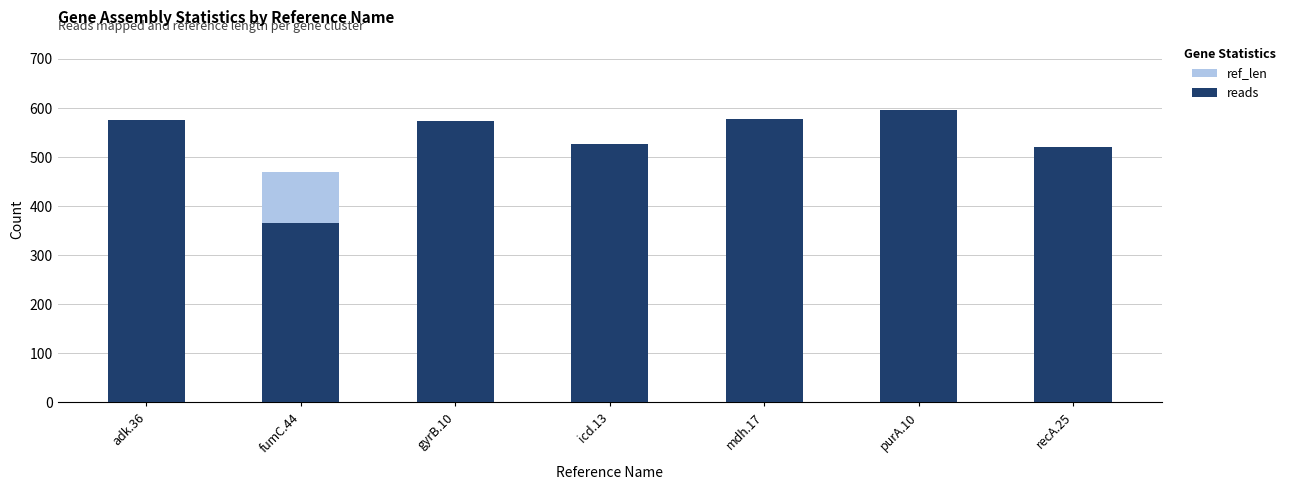

What is the label of the 3rd bar from the left?

gyrB.10